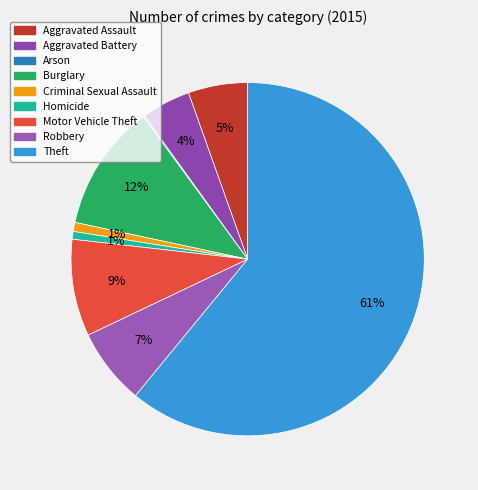

To the nearest percent, what is the difference between the Robbery and Burglary slice percentages?

5%